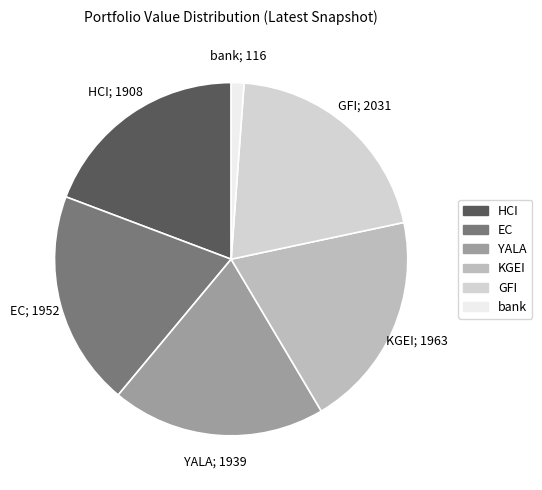

The KGEI slice represents 20% of the pie. True or false?

True